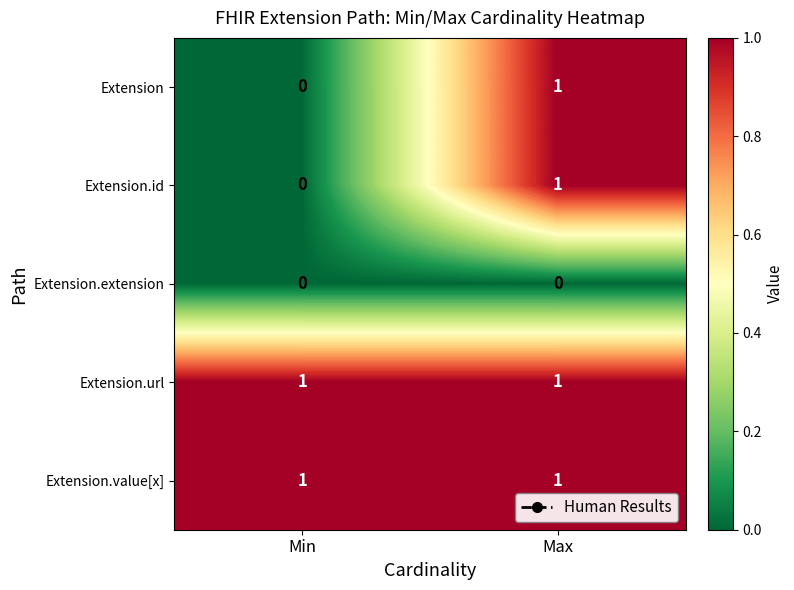

Is it true that Extension.url equals 1 at Min?

True